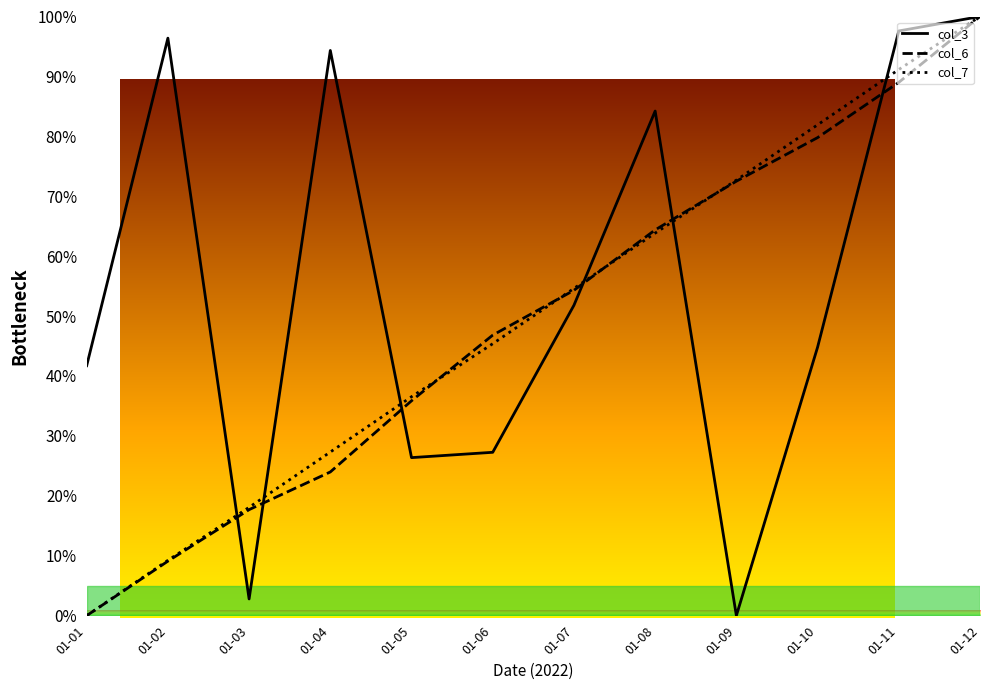

At how many categories does at least one series exceed 8?

12